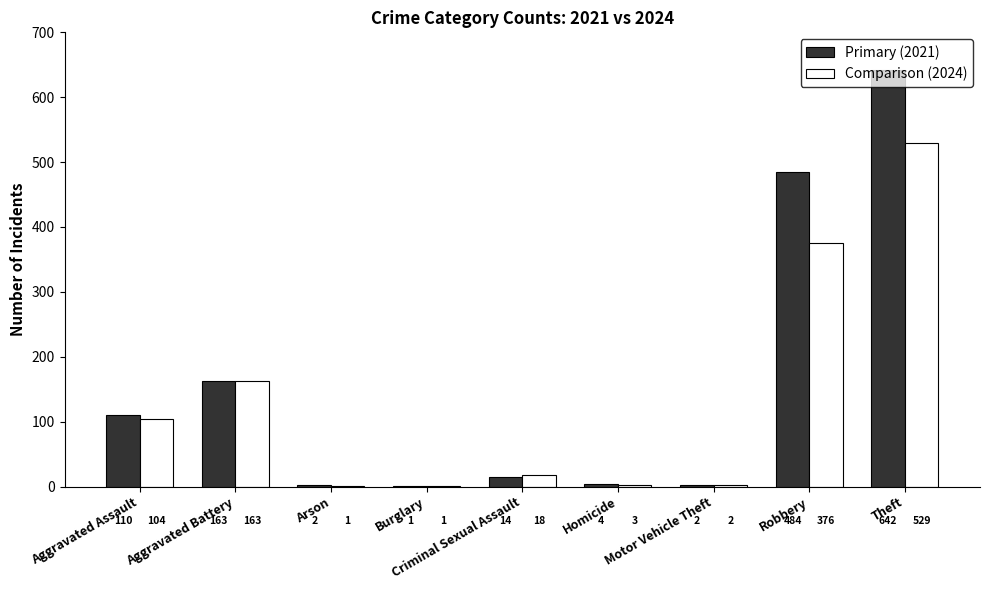

What is the difference between the Comparison (2024) values at Robbery and Motor Vehicle Theft?

374